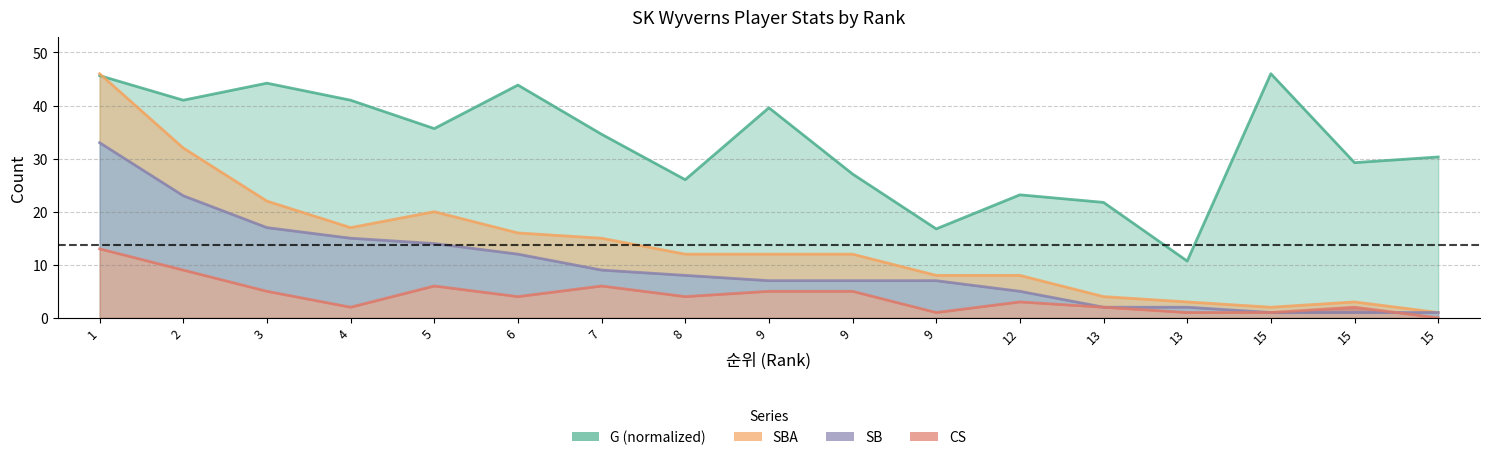

Reading right to left, what are all the values shown in this chart?

G: 15=30.3	15=29.2	15=46.0	13=10.7	13=21.8	12=23.2	9=16.8	9=27.1	9=39.6	8=26.0	7=34.6	6=43.9	5=35.7	4=41.0	3=44.2	2=41.0	1=45.6
SBA: 15=1.0	15=3.0	15=2.0	13=3.0	13=4.0	12=8.0	9=8.0	9=12.0	9=12.0	8=12.0	7=15.0	6=16.0	5=20.0	4=17.0	3=22.0	2=32.0	1=46.0
SB: 15=1.0	15=1.0	15=1.0	13=2.0	13=2.0	12=5.0	9=7.0	9=7.0	9=7.0	8=8.0	7=9.0	6=12.0	5=14.0	4=15.0	3=17.0	2=23.0	1=33.0
CS: 15=0.0	15=2.0	15=1.0	13=1.0	13=2.0	12=3.0	9=1.0	9=5.0	9=5.0	8=4.0	7=6.0	6=4.0	5=6.0	4=2.0	3=5.0	2=9.0	1=13.0